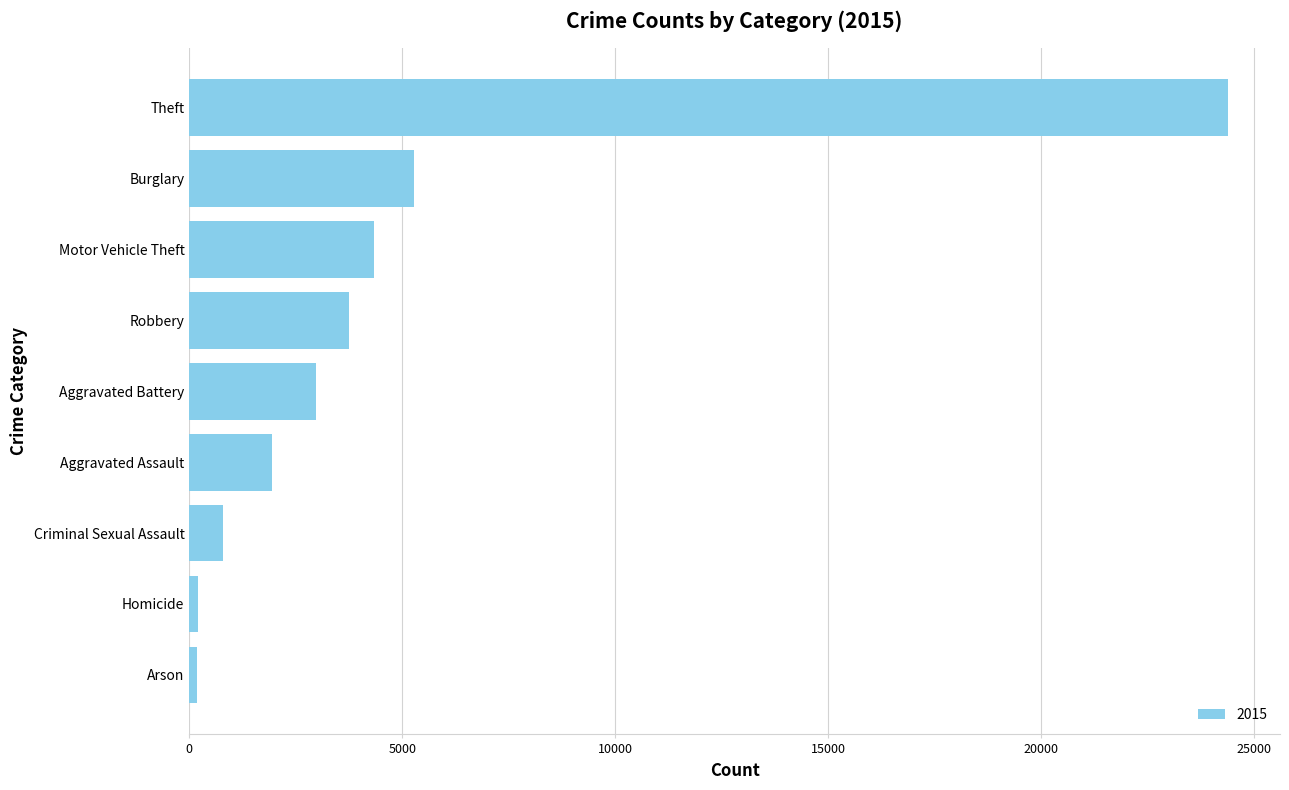

Between Robbery and Theft, which is larger?

Theft